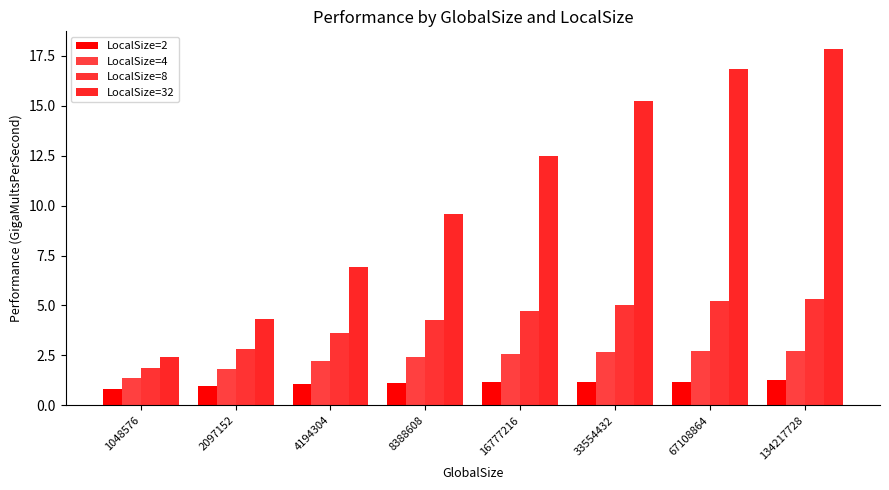

How many groups of bars are there?

8